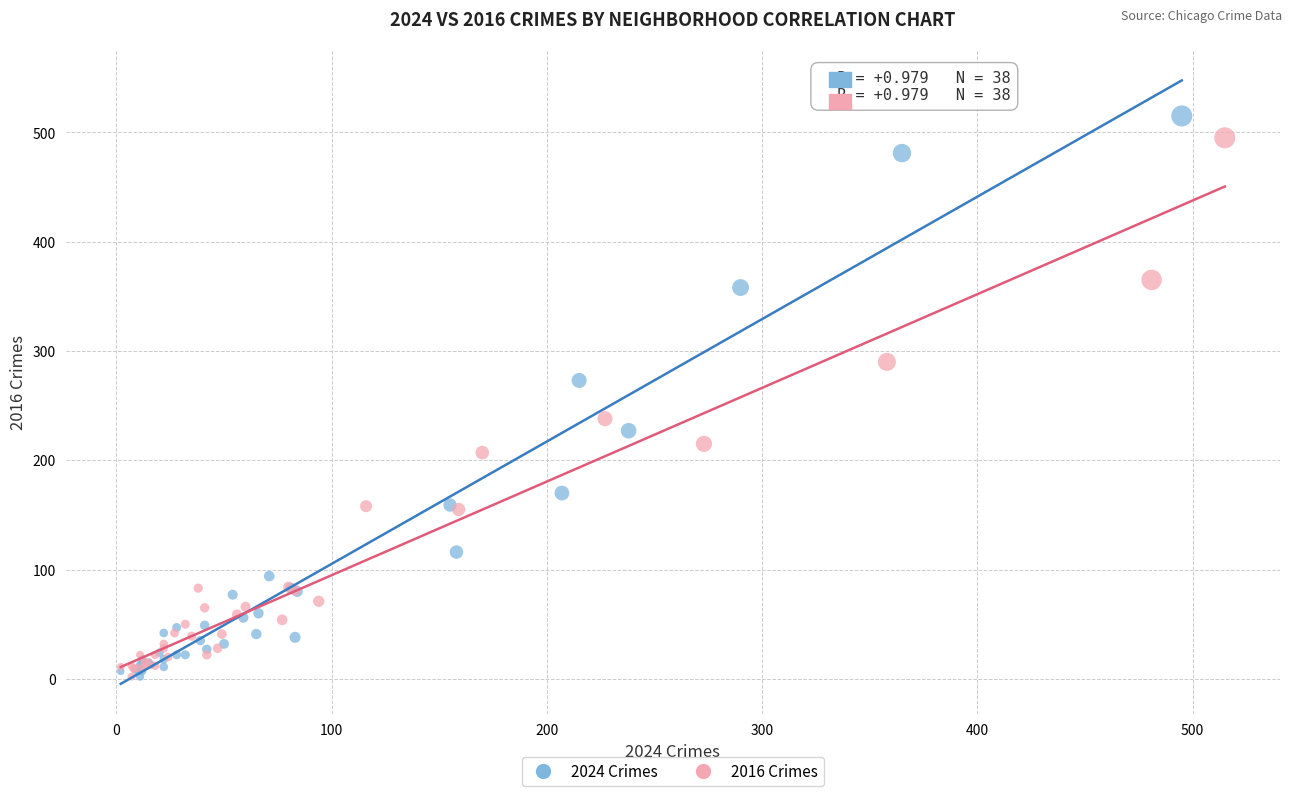

Which series has the largest Y range (max minus min)?

2024 Crimes